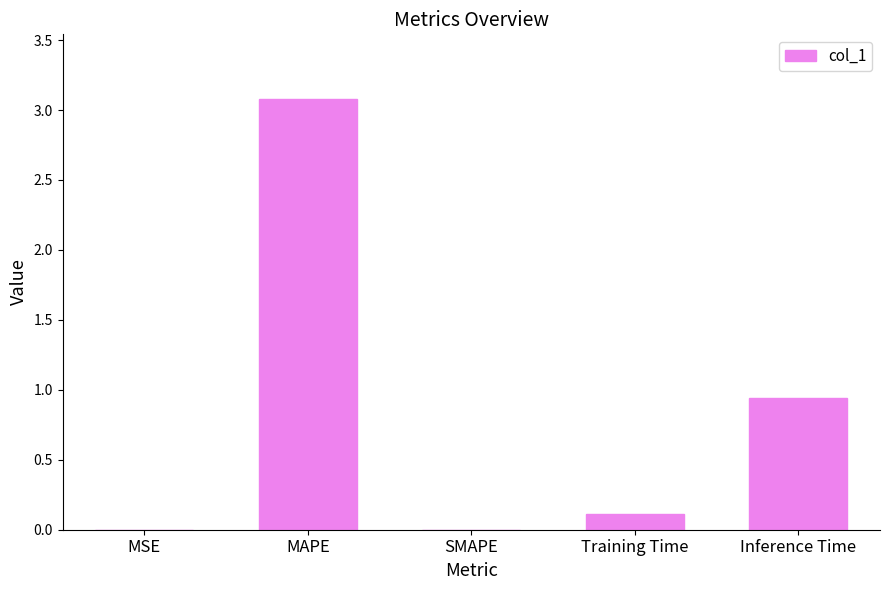

What is the greatest value displayed?

3.1